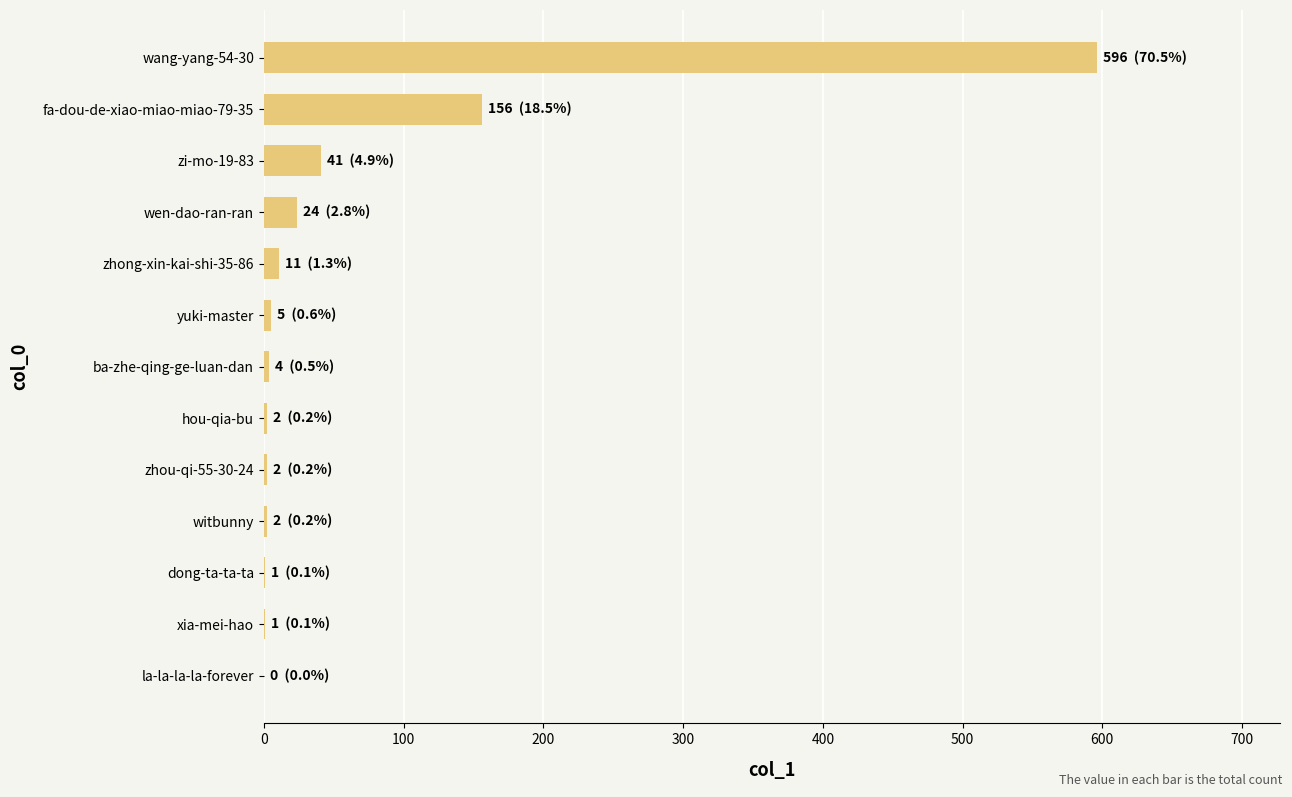

At which label is the value closest to 298?

fa-dou-de-xiao-miao-miao-79-35